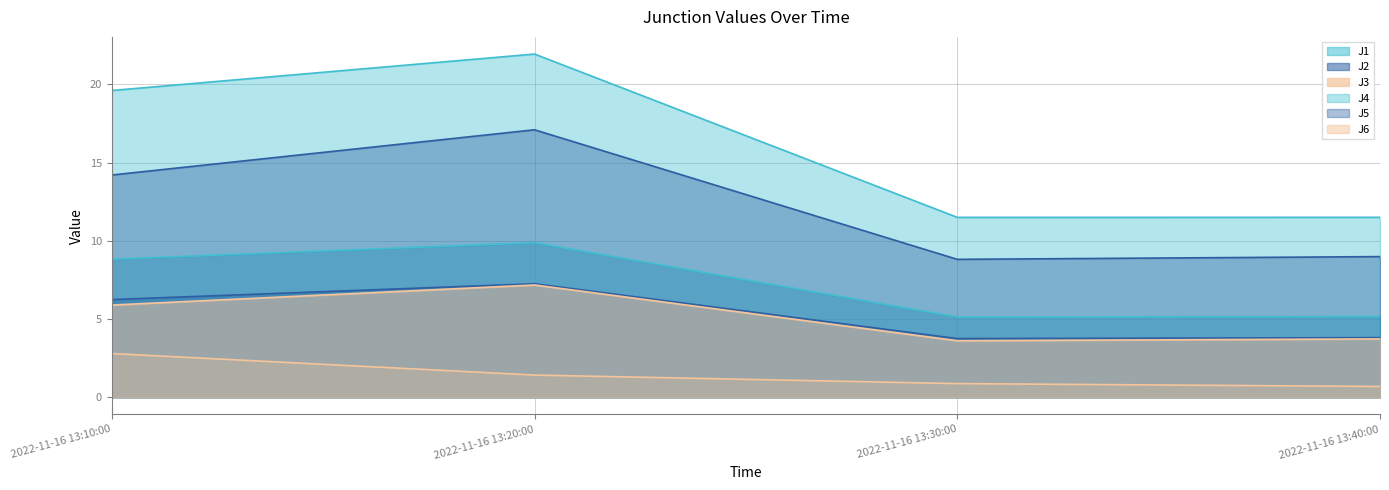

In J2, how many points are higher than both neighbors (excluding endpoints)?

1